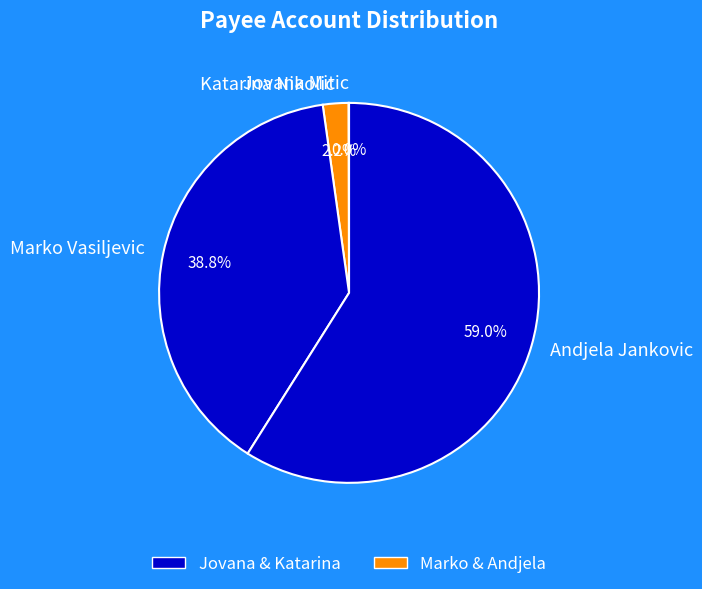

Do Katarina Nikolic and Andjela Jankovic together represent more than half of the pie?

Yes